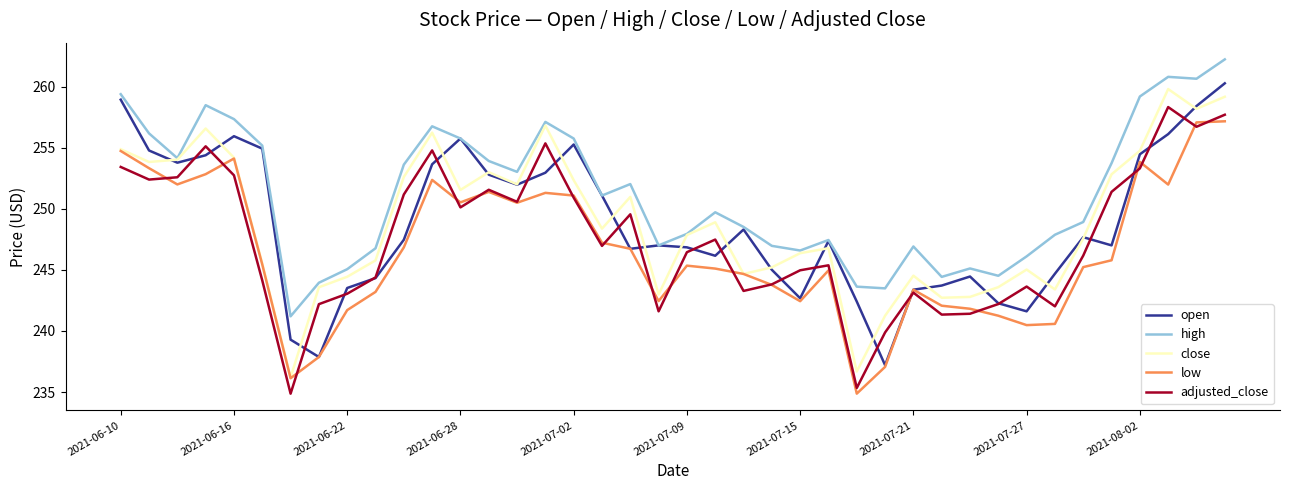

What is the minimum value shown in the chart?

234.9